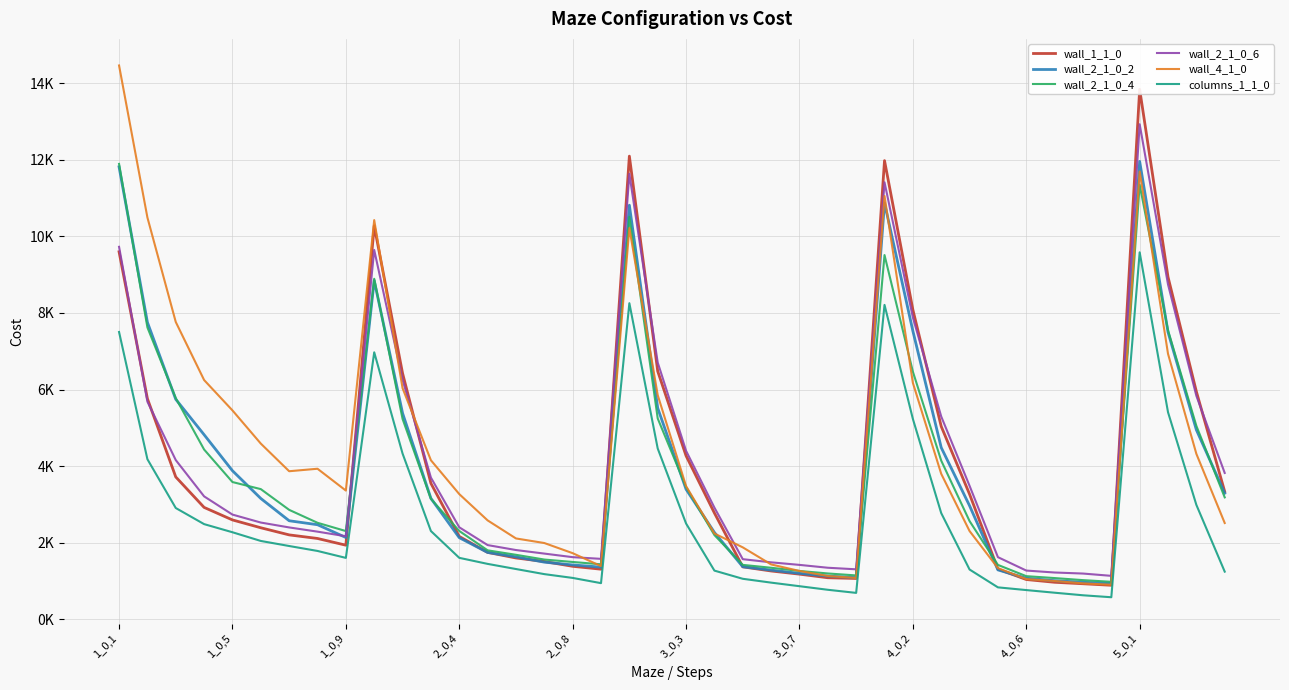

Reading right to left, extract all data points from this chart.

wall_1_1_0: 3334.7	5948.1	8941.1	13842.9	889.6	929.2	967.5	1039.7	1312.2	3267.5	5038.5	8086.7	11978.9	1067.1	1085.9	1179.8	1262.5	1370.5	2776.9	4270.6	6479.5	12096.1	1309.2	1384.6	1509.5	1602.4	1748.3	2164.5	3551.4	6425.6	10275.9	1935.8	2111.4	2205.2	2391.1	2595.7	2922.6	3718.2	5763.0	9598.3
wall_2_1_0_2: 3293.8	4948.9	7501.2	11958.2	938.1	967.7	1009.1	1073.6	1290.9	2966.8	4485.7	7530.6	10875.2	1089.6	1129.5	1200.4	1285.1	1373.7	2268.7	3397.2	5517.1	10814.5	1363.3	1420.5	1493.0	1631.6	1747.1	2132.3	3159.4	5383.5	8847.5	2137.2	2470.8	2574.2	3156.0	3880.5	4821.0	5746.2	7756.1	11816.4
wall_2_1_0_4: 3184.7	5052.5	7547.6	11349.5	979.9	1023.5	1077.4	1127.1	1421.5	2565.5	4144.5	6468.6	9512.3	1146.4	1197.7	1263.3	1346.6	1421.9	2200.8	3454.6	5245.3	10511.4	1436.6	1498.0	1561.0	1685.1	1801.8	2307.1	3147.4	5234.3	8892.9	2305.2	2521.1	2858.8	3400.2	3585.2	4434.3	5777.1	7622.9	11892.8
wall_2_1_0_6: 3822.8	5835.9	8745.4	12928.9	1135.6	1195.5	1222.8	1273.6	1623.6	3486.4	5297.0	7884.0	11412.9	1306.0	1347.1	1421.6	1488.2	1570.8	2917.3	4400.8	6707.0	11632.7	1579.2	1623.5	1716.8	1809.5	1938.8	2403.6	3701.5	6254.6	9646.1	2169.2	2289.7	2399.7	2527.3	2735.2	3211.0	4158.9	5684.9	9727.6
wall_4_1_0: 2515.4	4321.2	6933.0	11694.5	902.6	939.7	1001.1	1051.2	1338.6	2305.3	3800.2	6175.1	11055.0	1079.5	1131.5	1263.3	1433.2	1879.2	2240.9	3478.1	5854.6	10218.2	1389.4	1727.6	1992.7	2112.1	2583.8	3270.5	4154.0	6036.9	10425.5	3362.4	3932.5	3867.4	4588.8	5455.6	6248.7	7765.0	10493.7	14463.5
columns_1_1_0: 1245.6	2988.6	5408.6	9584.2	576.8	628.0	695.1	764.0	834.9	1300.7	2774.2	5234.0	8211.8	690.5	771.6	865.1	958.5	1058.7	1272.2	2502.6	4461.2	8255.3	944.8	1081.3	1180.5	1313.6	1447.8	1605.8	2305.6	4329.5	6973.2	1604.4	1785.6	1914.7	2046.7	2273.9	2486.2	2906.9	4181.5	7503.3